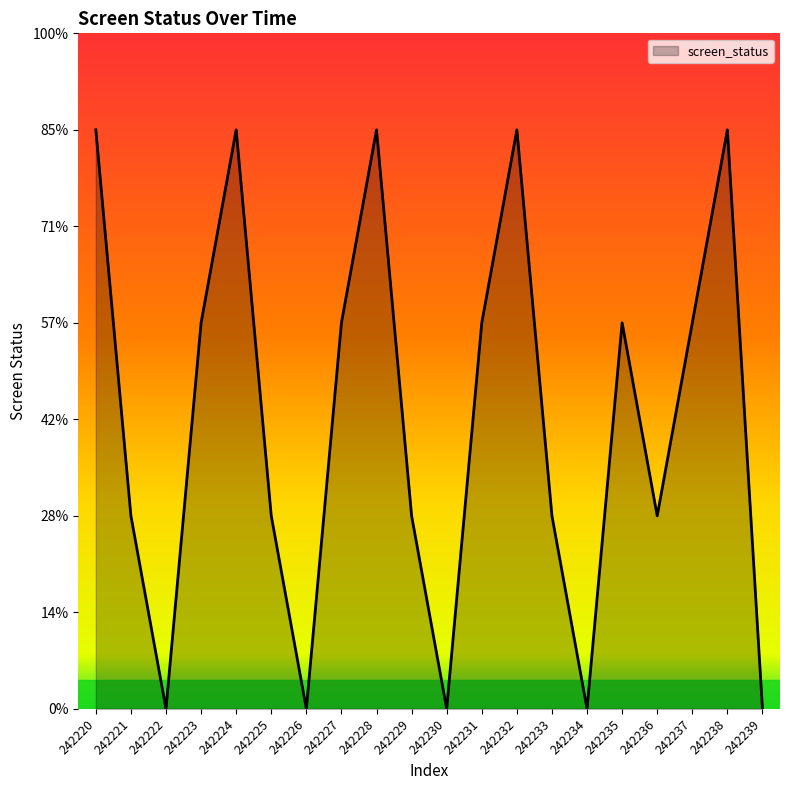

How many points are higher than both their immediate neighbors (excluding endpoints)?

5